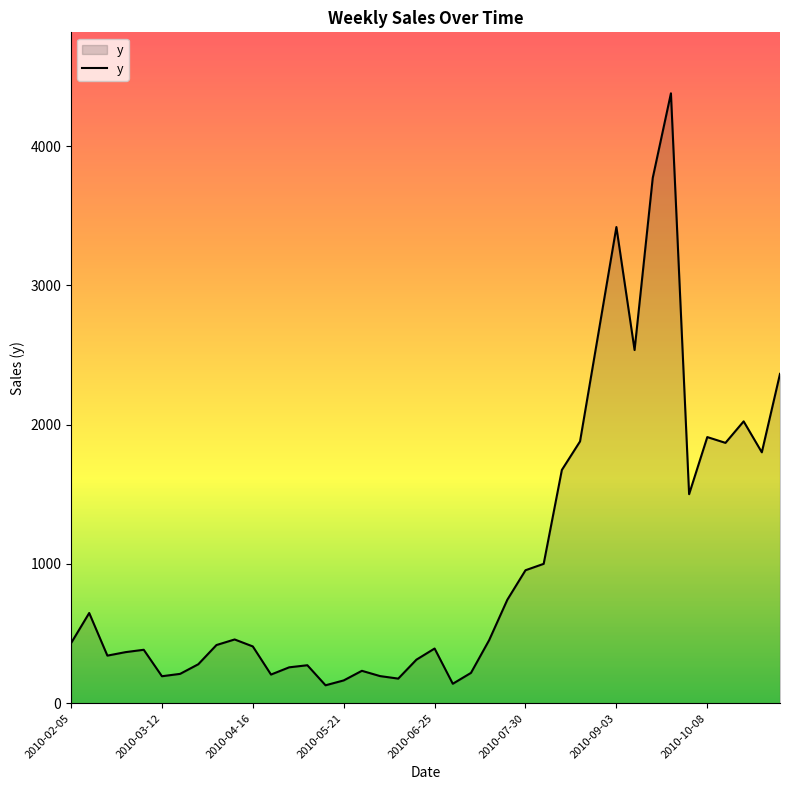

What is the minimum value shown in the chart?

129.0